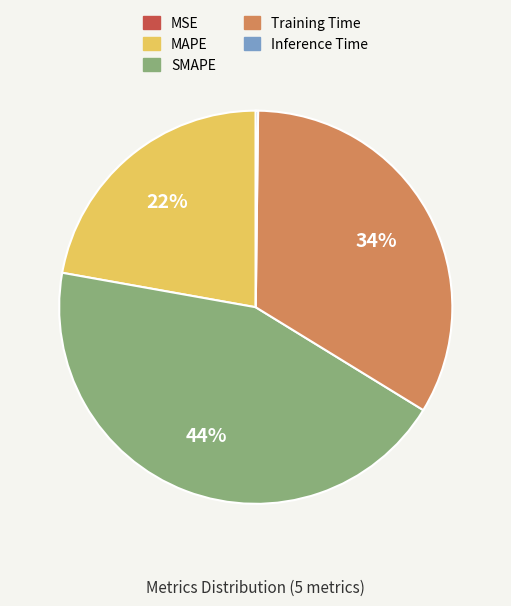

Is it true that MAPE is 22% of the pie?

True